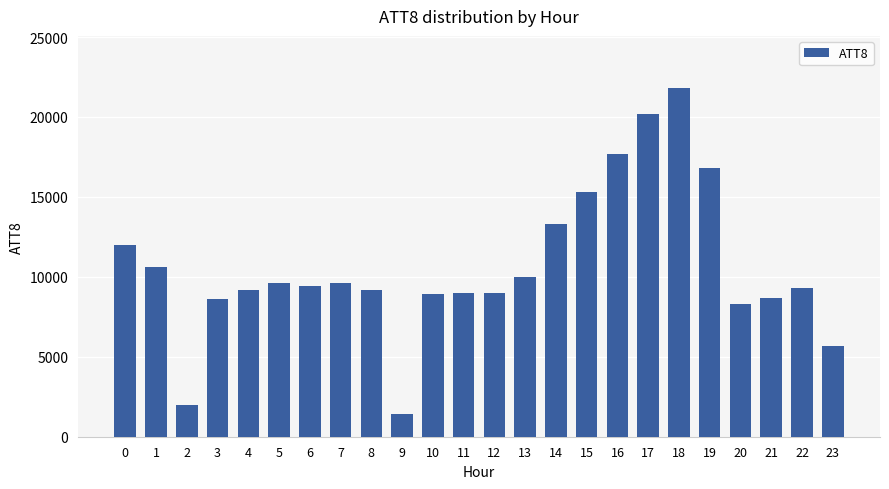

Which category has the highest value across all series?

18